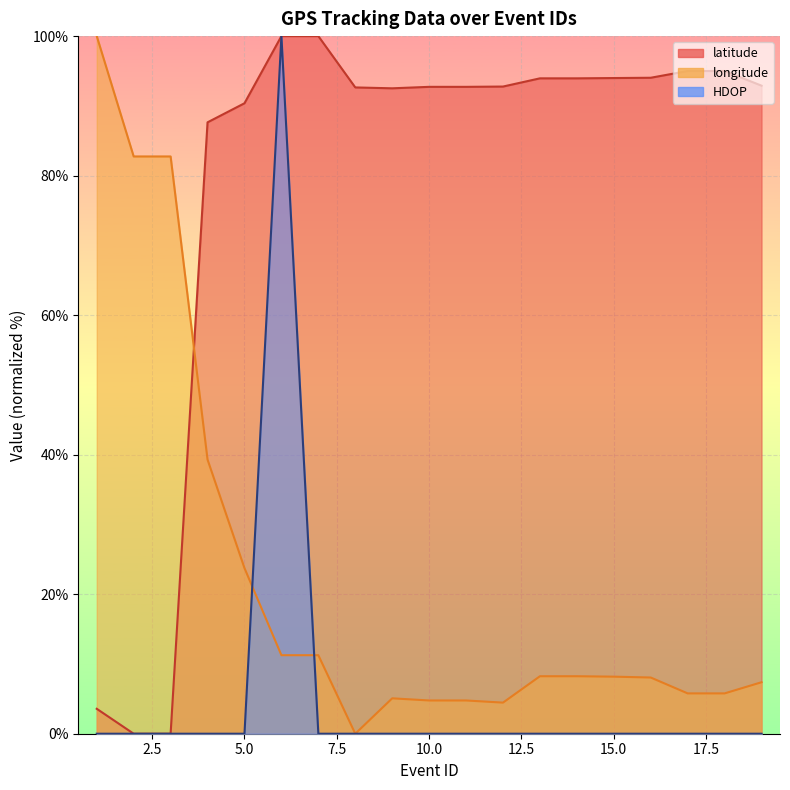

The value of latitude at 12 is 150.2. True or false?

False